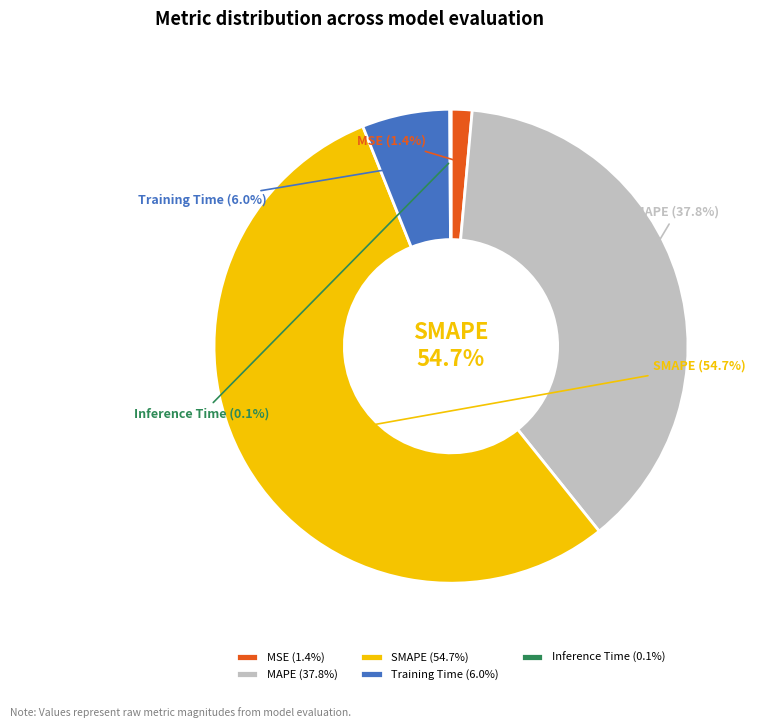

What is the largest slice in the pie chart?

SMAPE